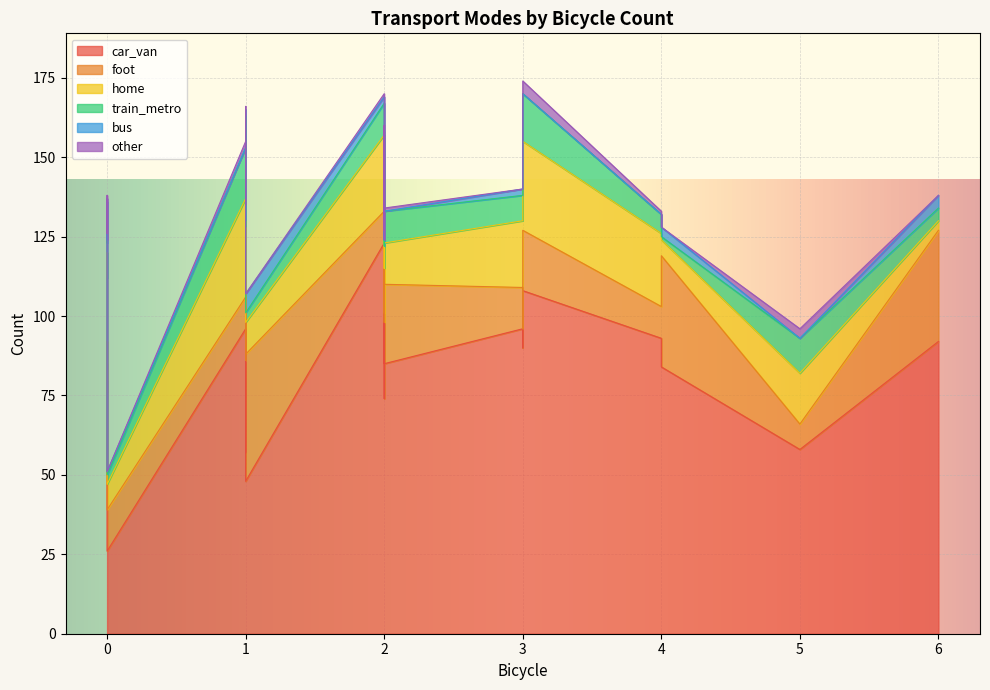

Is the value of car_van at 1 greater than the value of train_metro at 2?

Yes